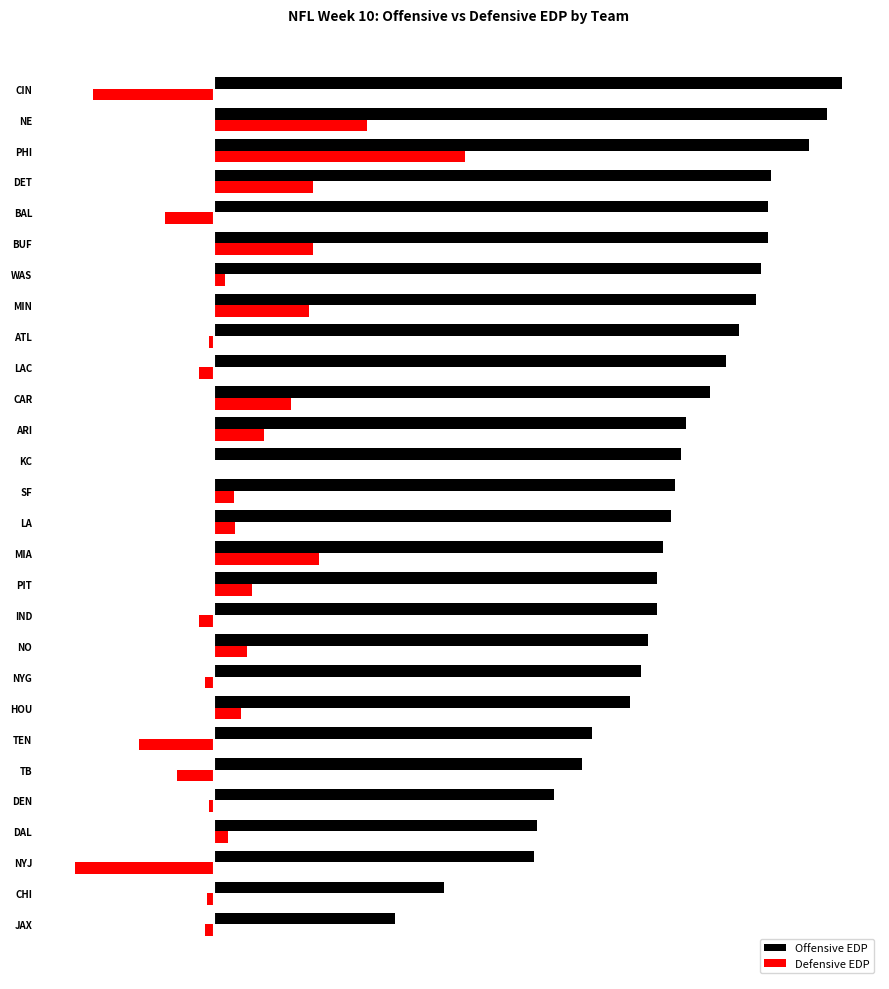

How many values in Defensive EDP are above zero?

15